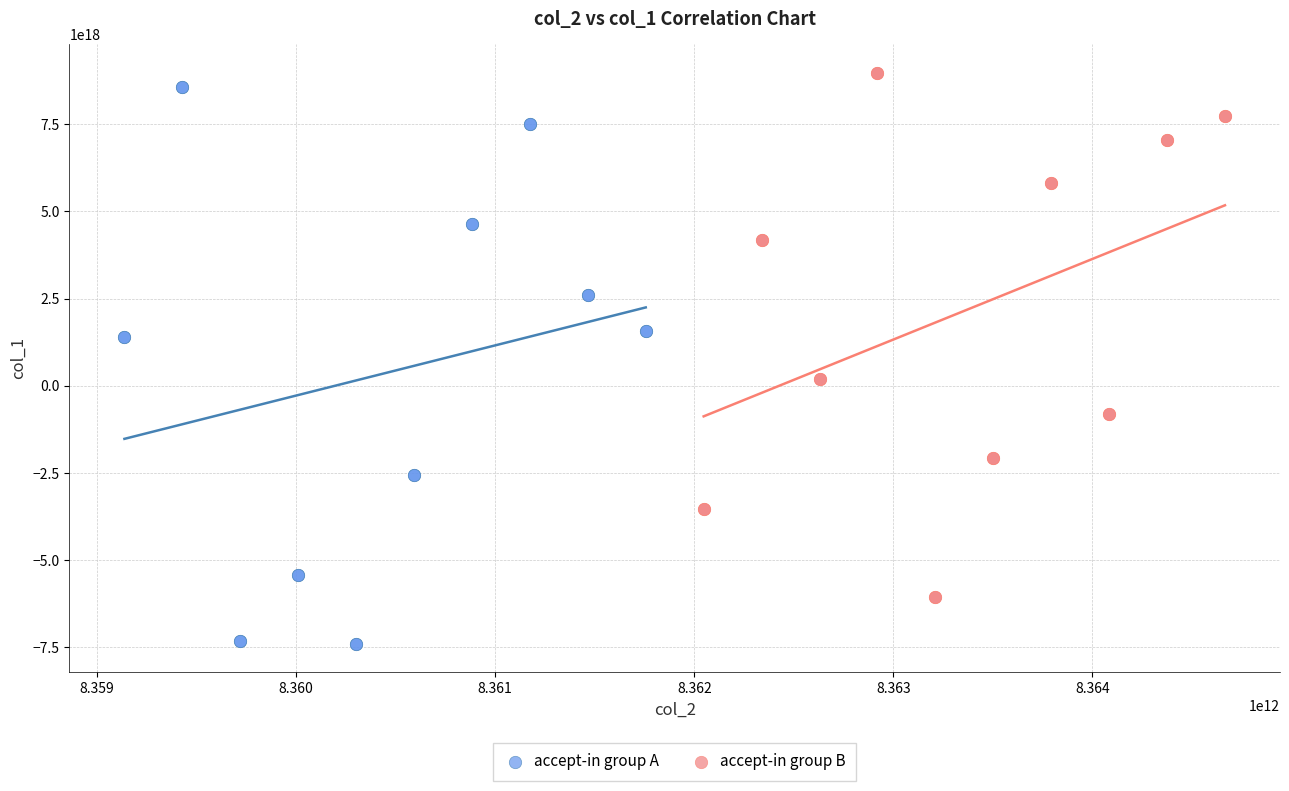

Which series contains the lowest Y value?

accept-in group A